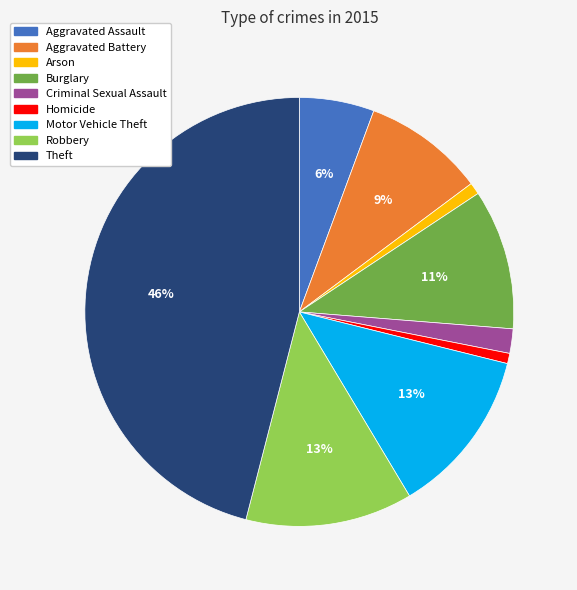

To the nearest percent, what percentage of the pie is Motor Vehicle Theft?

13%